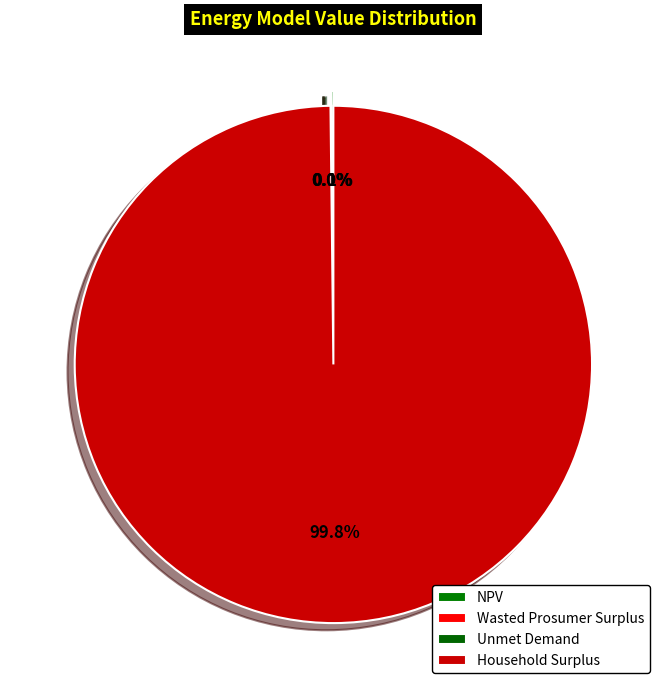

Which category has the biggest portion of the pie?

Household Surplus